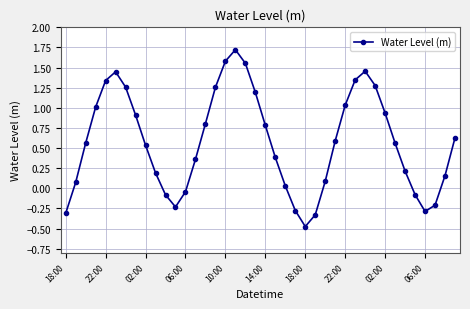

Count the number of values greater than 0.

30